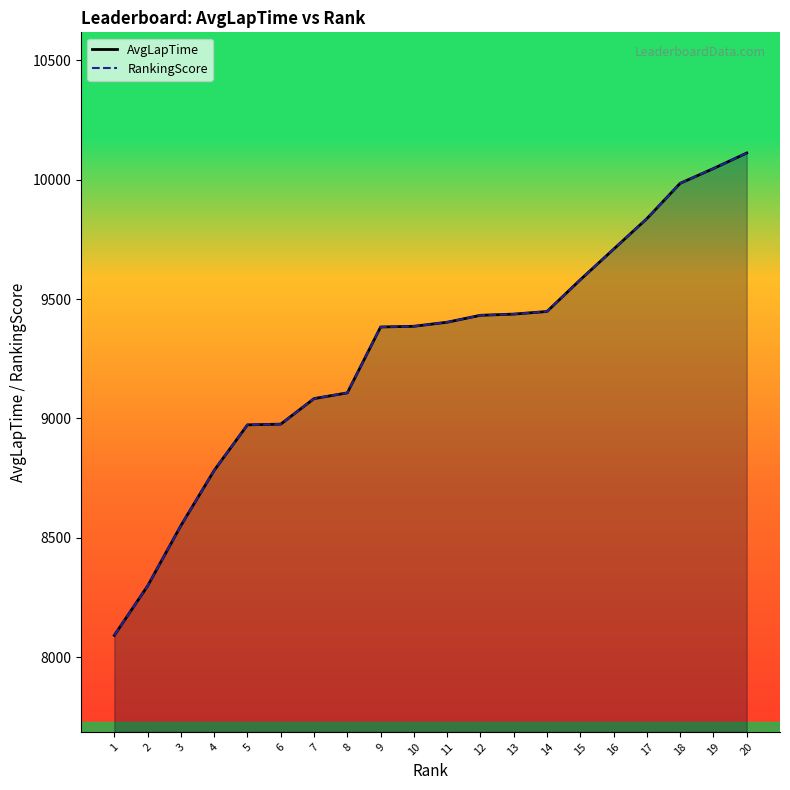

True or false: AvgLapTime has a value of 9386 at 10.

True